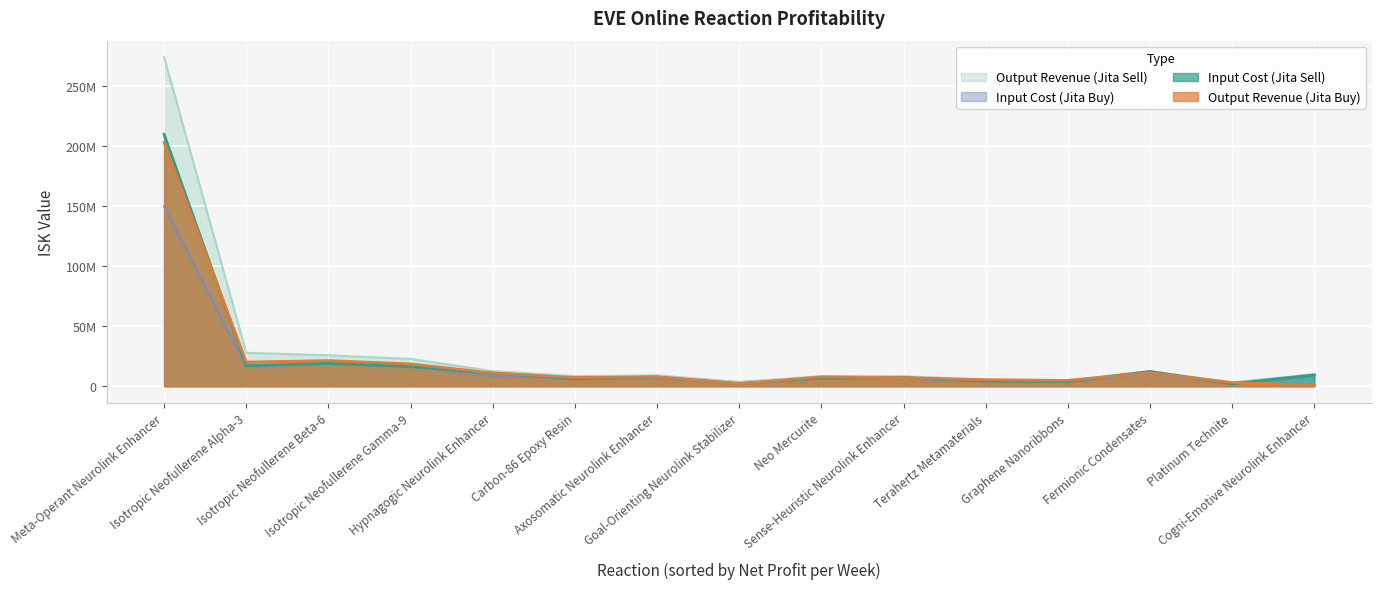

How many intersections are there between Output Revenue (Jita Buy) and Input Cost (Jita Buy)?

1